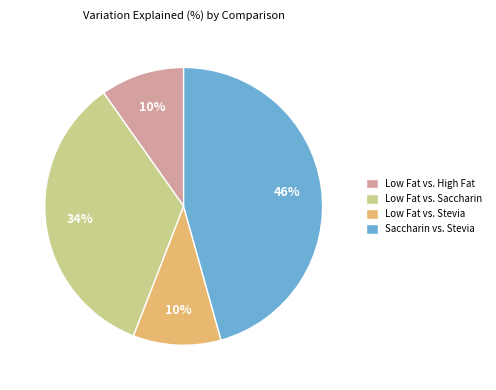

Combined, do Low Fat vs. High Fat and Low Fat vs. Saccharin account for over 50%?

No